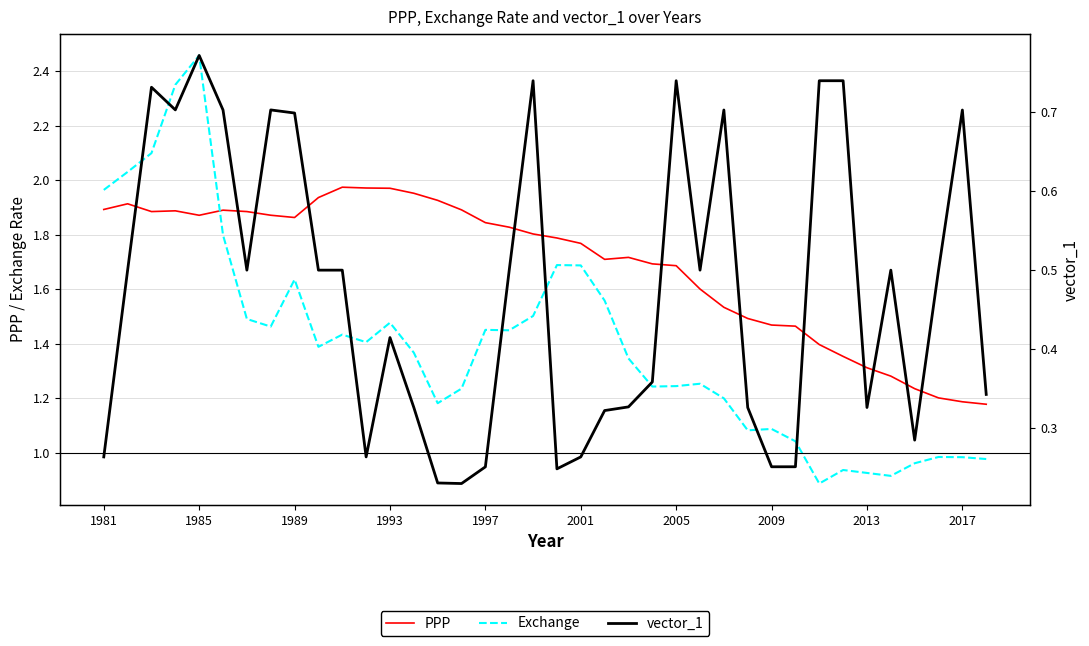

Reading right to left, extract all data points from this chart.

PPP: 1.2	1.2	1.2	1.2	1.3	1.3	1.4	1.4	1.5	1.5	1.5	1.5	1.6	1.7	1.7	1.7	1.7	1.8	1.8	1.8	1.8	1.8	1.9	1.9	2.0	2.0	2.0	2.0	1.9	1.9	1.9	1.9	1.9	1.9	1.9	1.9	1.9	1.9
Exchange: 1.0	1.0	1.0	1.0	0.9	0.9	0.9	0.9	1.0	1.1	1.1	1.2	1.3	1.2	1.2	1.3	1.6	1.7	1.7	1.5	1.4	1.5	1.2	1.2	1.4	1.5	1.4	1.4	1.4	1.6	1.5	1.5	1.8	2.5	2.3	2.1	2.0	2.0
vector_1: 0.3	0.7	0.5	0.3	0.5	0.3	0.7	0.7	0.3	0.3	0.3	0.7	0.5	0.7	0.4	0.3	0.3	0.3	0.2	0.7	0.5	0.3	0.2	0.2	0.3	0.4	0.3	0.5	0.5	0.7	0.7	0.5	0.7	0.8	0.7	0.7	0.5	0.3